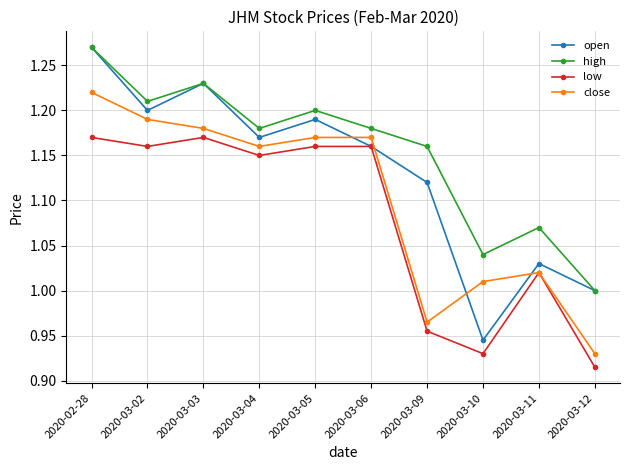

Is it true that high equals 1.9 at 2020-03-03?

False